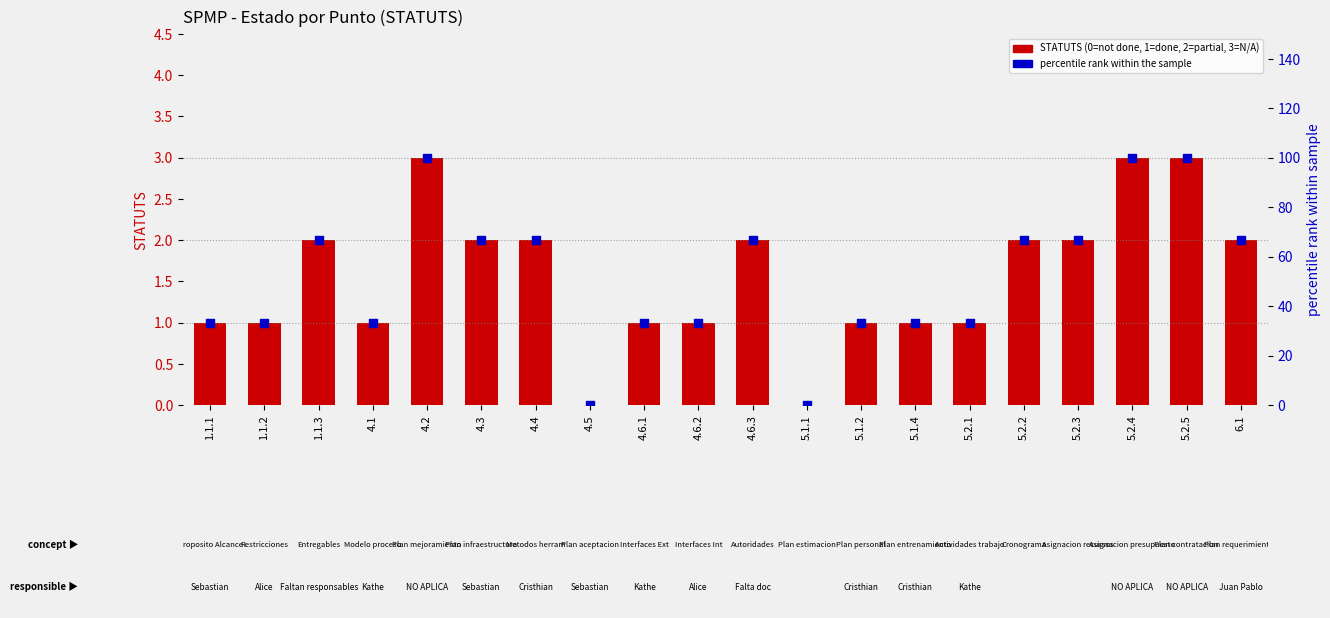

At how many categories does at least one series exceed 89?

3